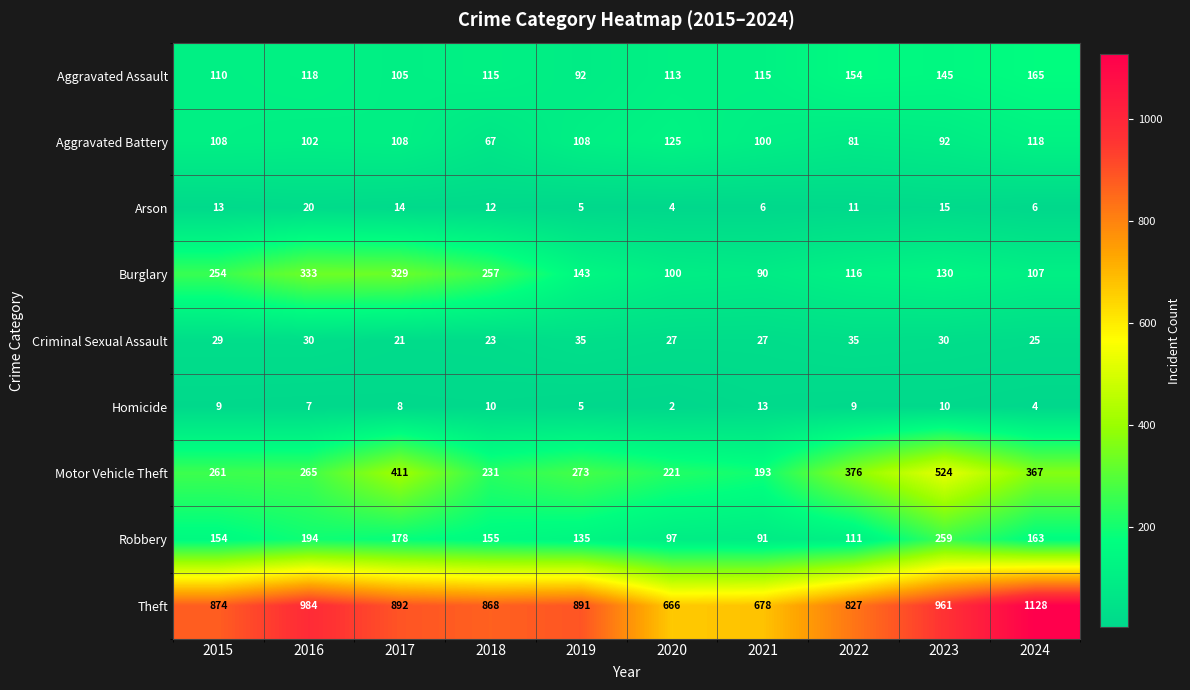

Is it true that Aggravated Assault equals 154 at 2022?

True